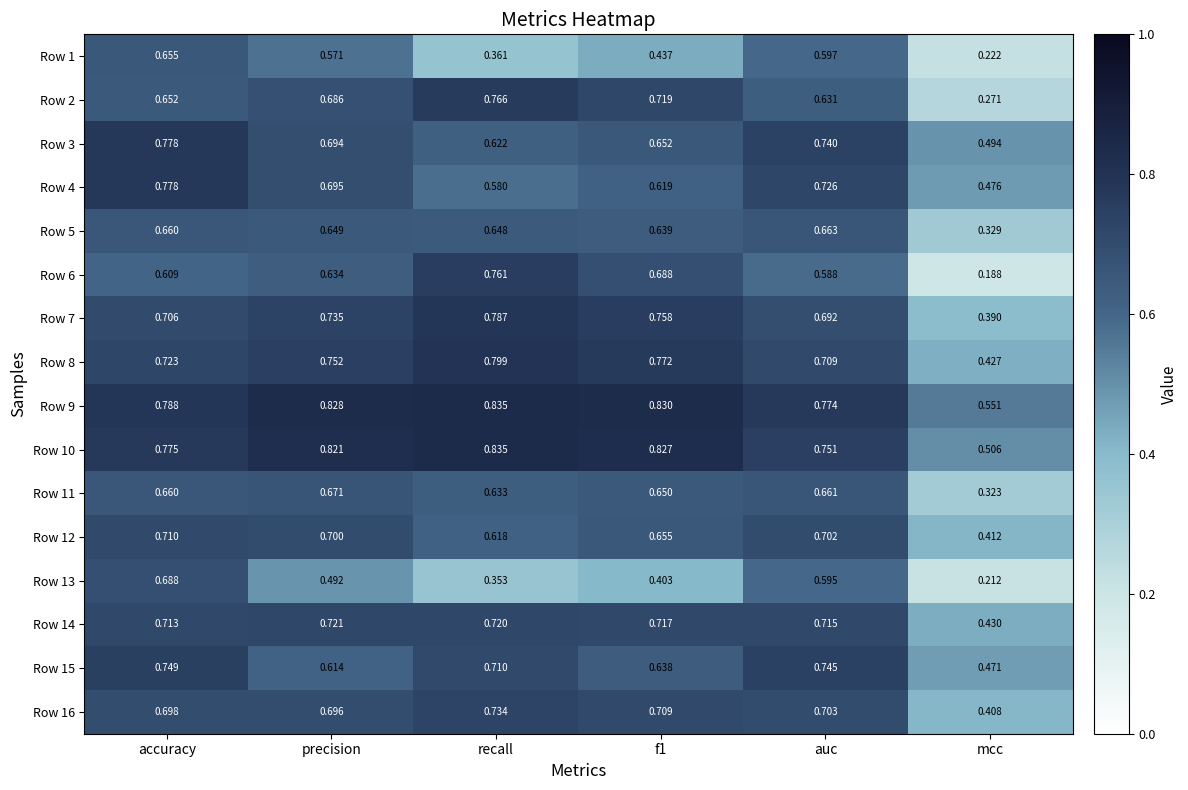

Where is Row 2 nearest to the value 0?

mcc